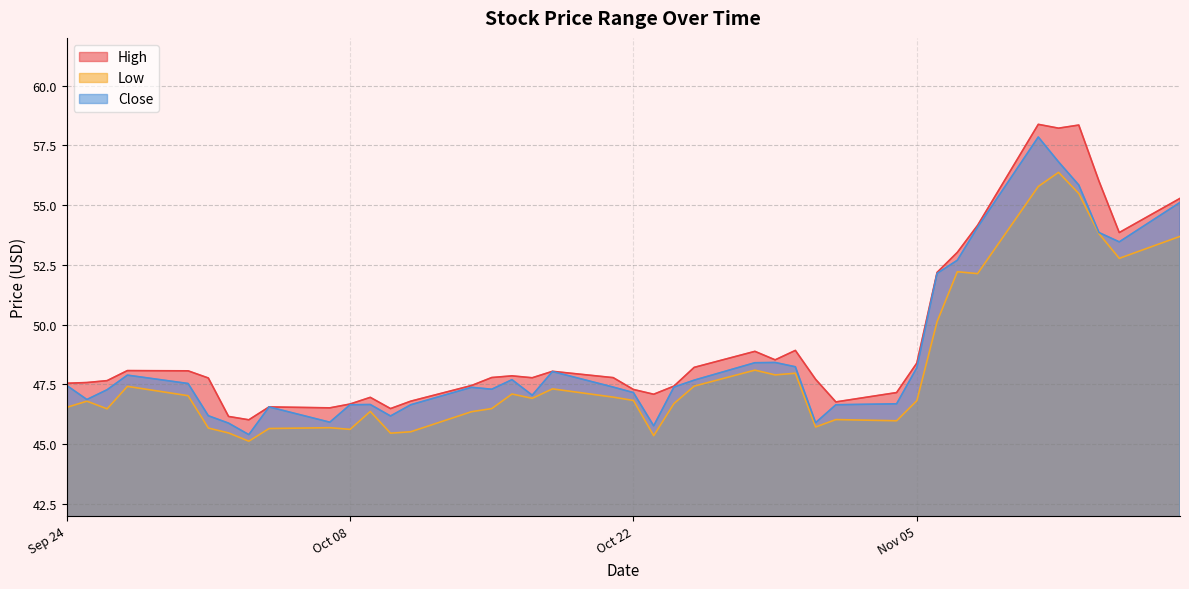

Reading left to right, extract all data points from this chart.

High: 47.5	47.6	47.7	48.1	48.1	47.8	46.2	46.0	46.5	46.5	46.7	47.0	46.5	46.8	47.4	47.8	47.8	47.8	48.0	47.8	47.3	47.1	47.4	48.2	48.9	48.5	48.9	47.7	46.8	47.2	48.4	52.2	53.0	54.2	58.4	58.2	58.3	56.0	53.8	55.3
Low: 46.5	46.8	46.5	47.4	47.0	45.7	45.5	45.1	45.6	45.7	45.6	46.4	45.5	45.5	46.3	46.5	47.1	46.9	47.3	47.0	46.8	45.3	46.7	47.4	48.1	47.9	48.0	45.7	46.0	46.0	46.8	50.1	52.2	52.1	55.8	56.4	55.5	53.8	52.8	53.7
Close: 47.5	46.9	47.3	47.9	47.5	46.2	45.9	45.4	46.5	45.9	46.6	46.7	46.2	46.6	47.4	47.3	47.7	47.0	48.0	47.4	47.2	45.8	47.4	47.7	48.4	48.4	48.2	45.9	46.6	46.7	48.2	52.1	52.7	54.1	57.8	56.8	55.8	53.8	53.5	55.1